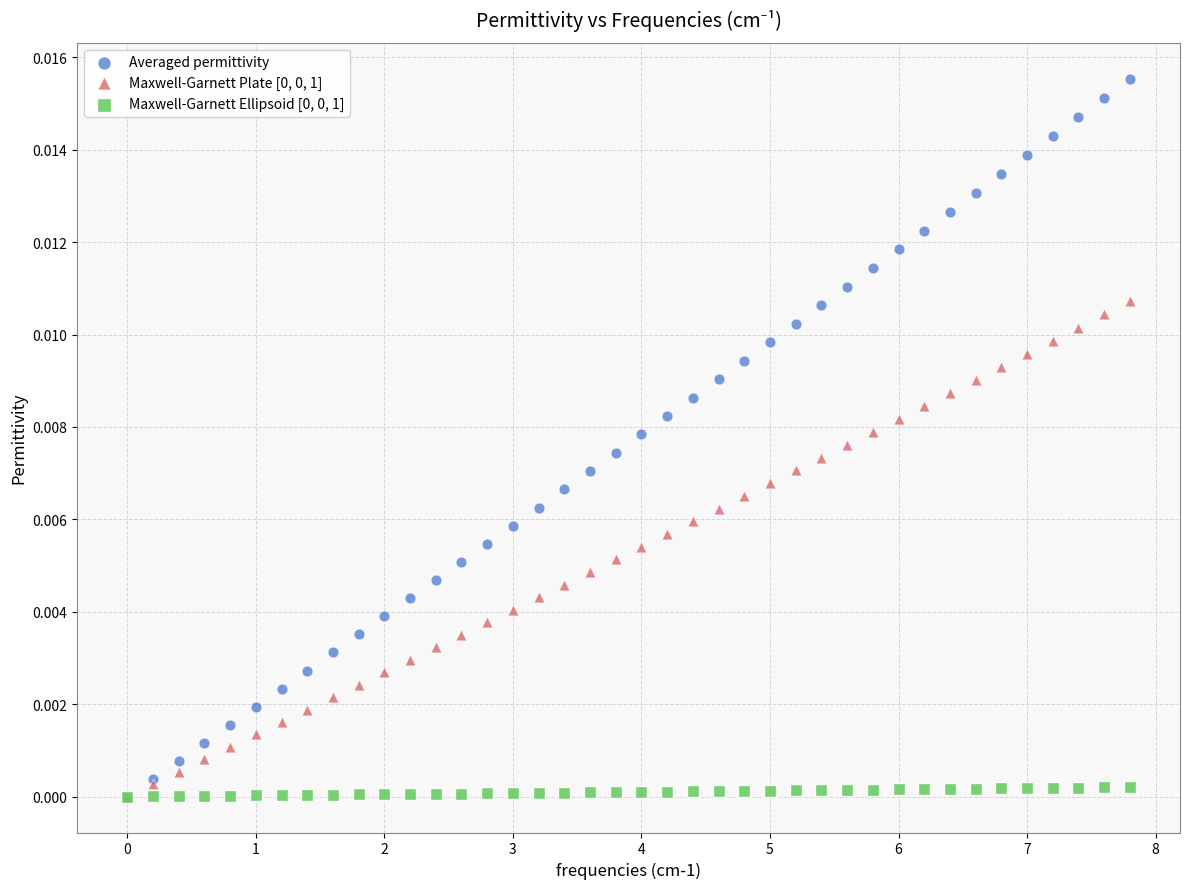

Which series reaches the maximum Y coordinate?

Averaged permittivity